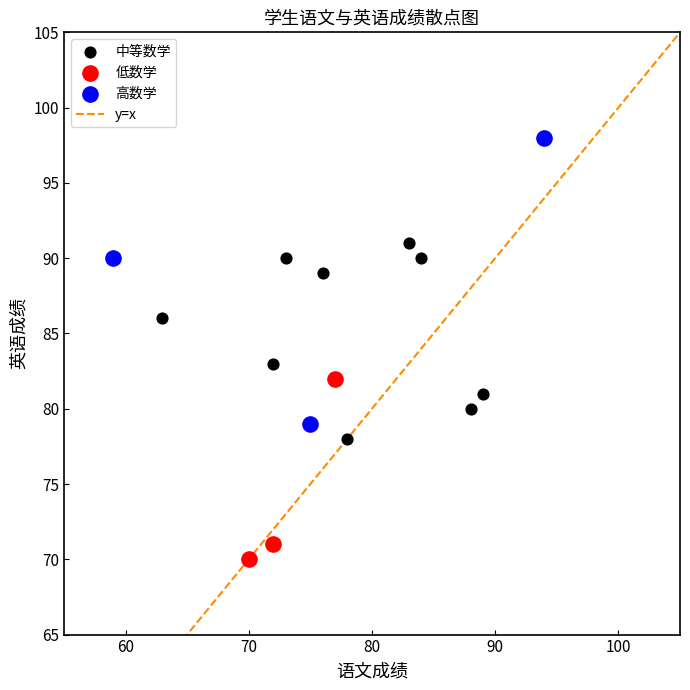

Which series contains the highest Y value?

高数学